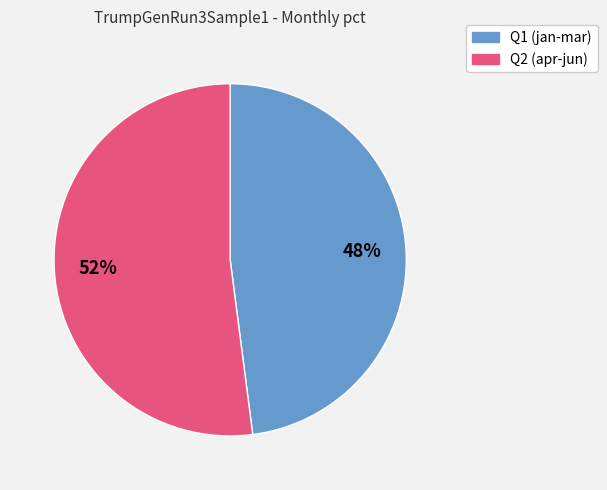

To the nearest percent, what is the difference between the largest and smallest slice percentages?

4%